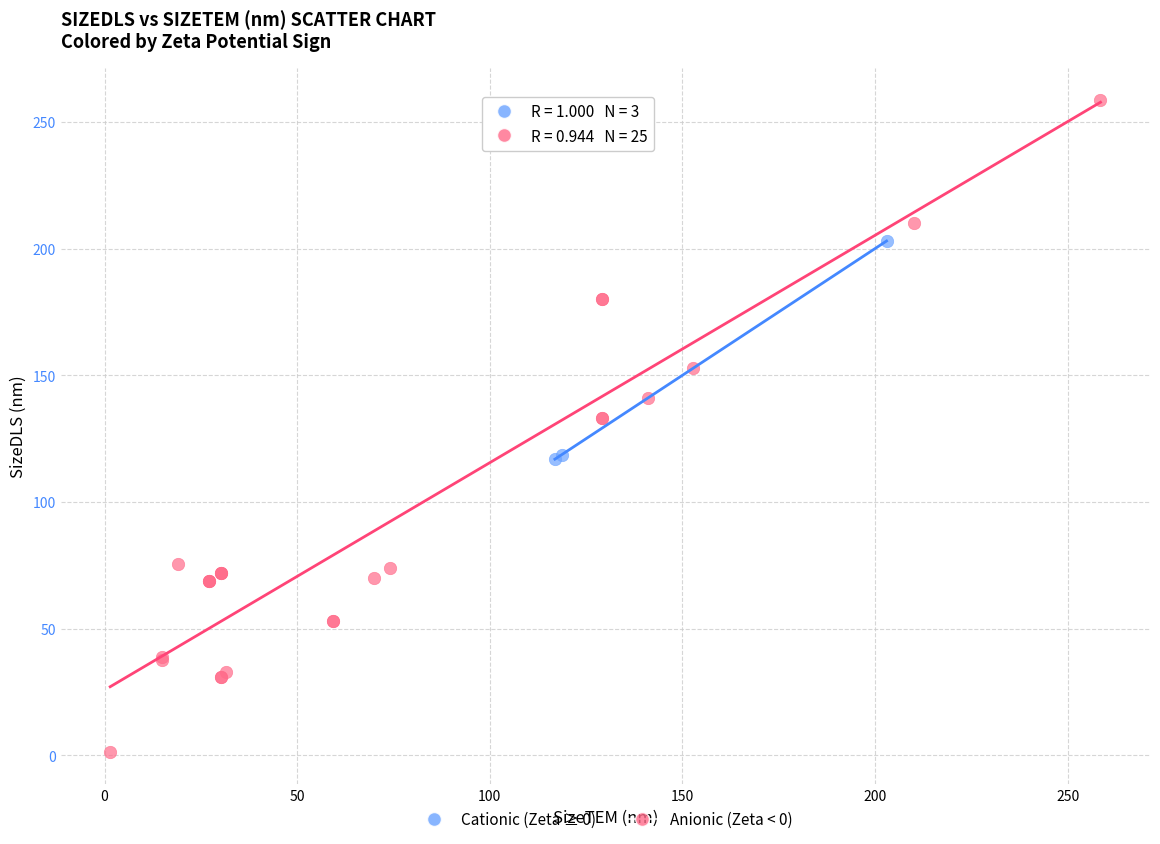

Which series reaches the minimum Y coordinate?

Anionic (Zeta < 0)